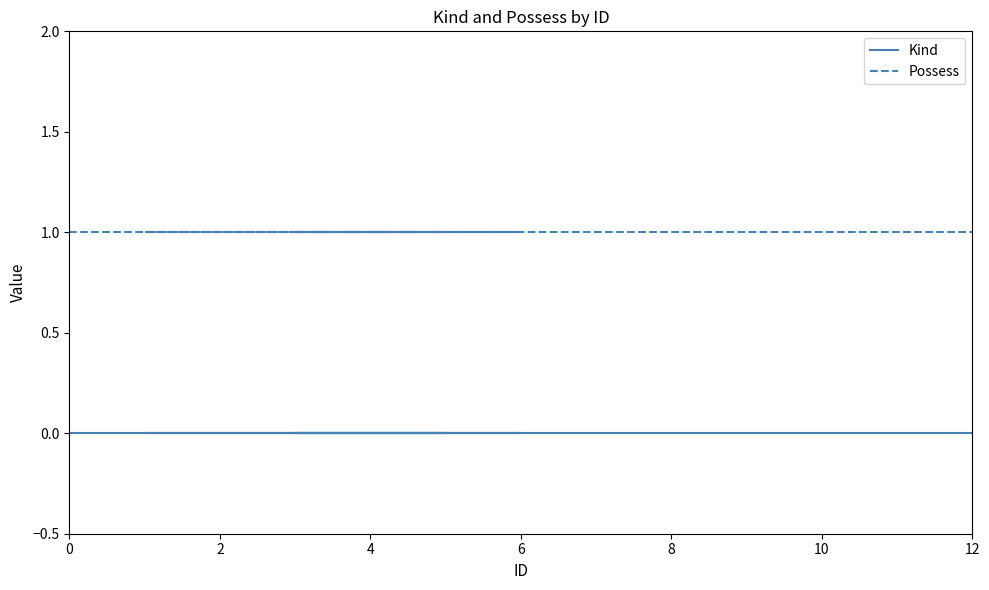

How many series are shown in this chart?

2